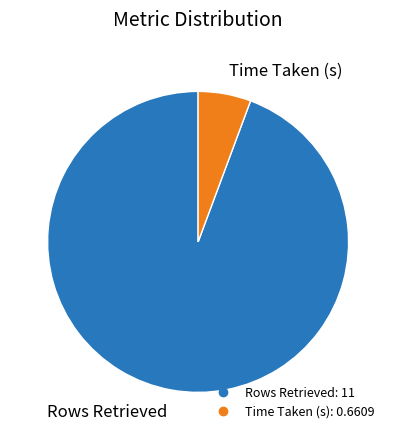

True or false: Rows Retrieved accounts for 99% of the total.

False